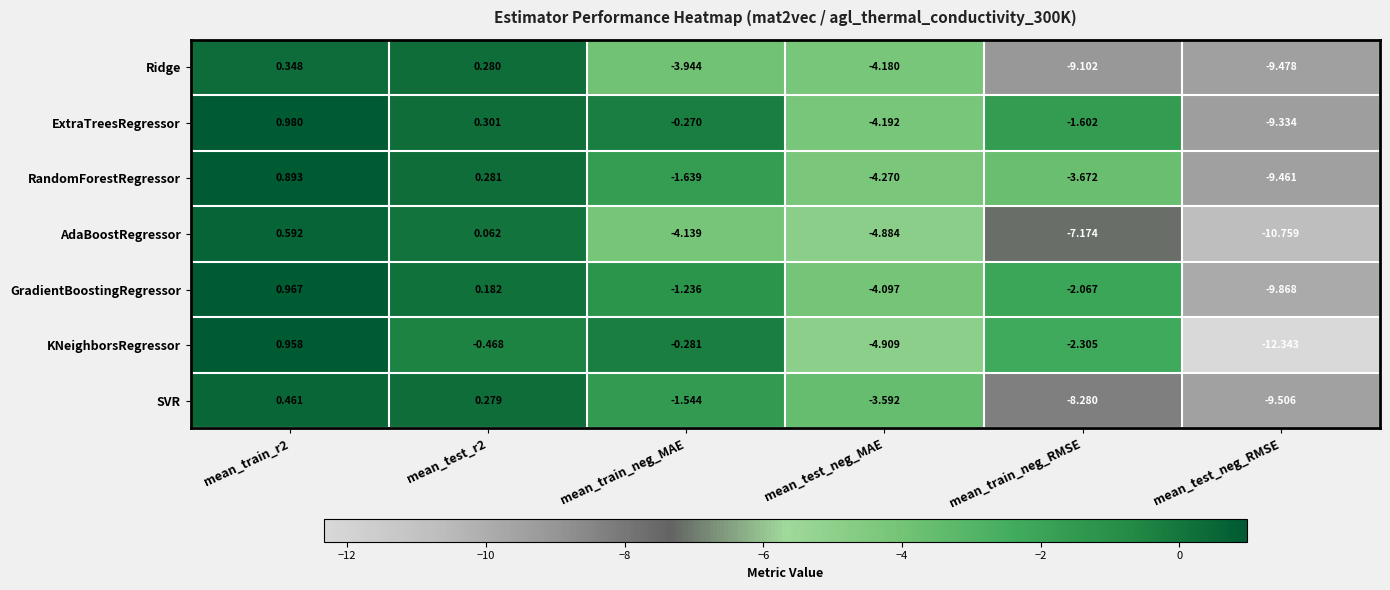

What is the spread (max minus min) of values at mean_train_neg_RMSE?

7.5